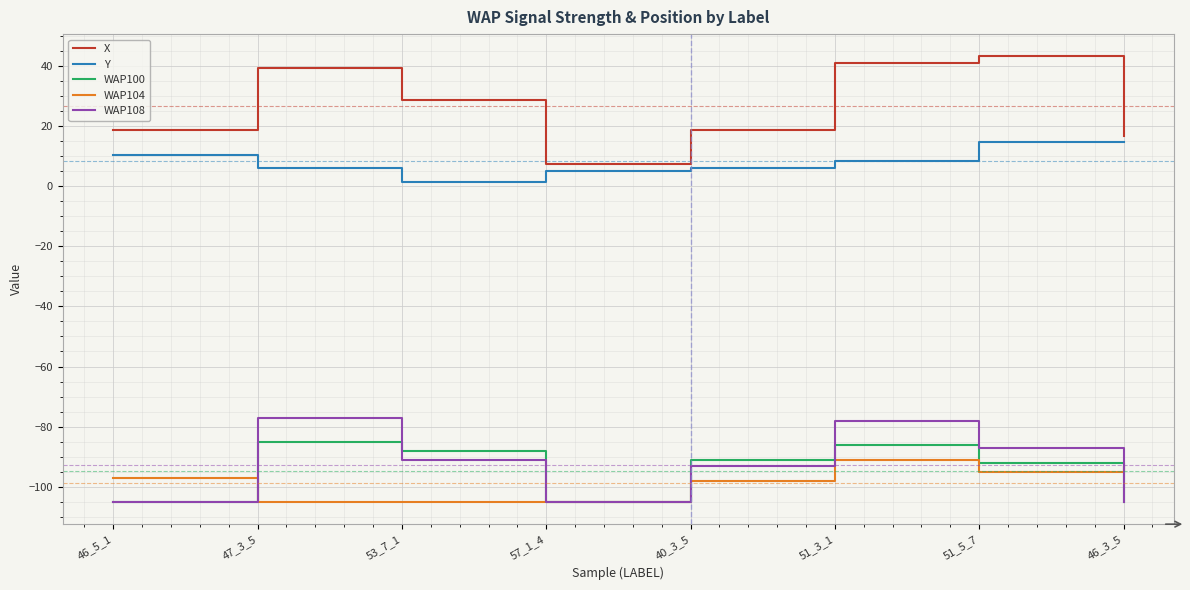

What is the greatest value displayed?

43.1